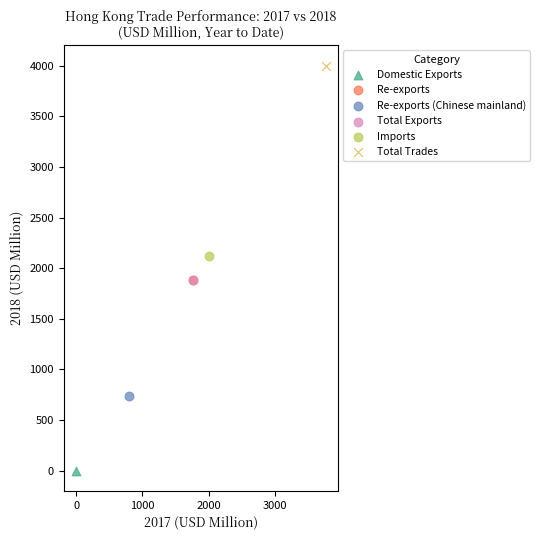

Which series contains the lowest Y value?

Domestic Exports